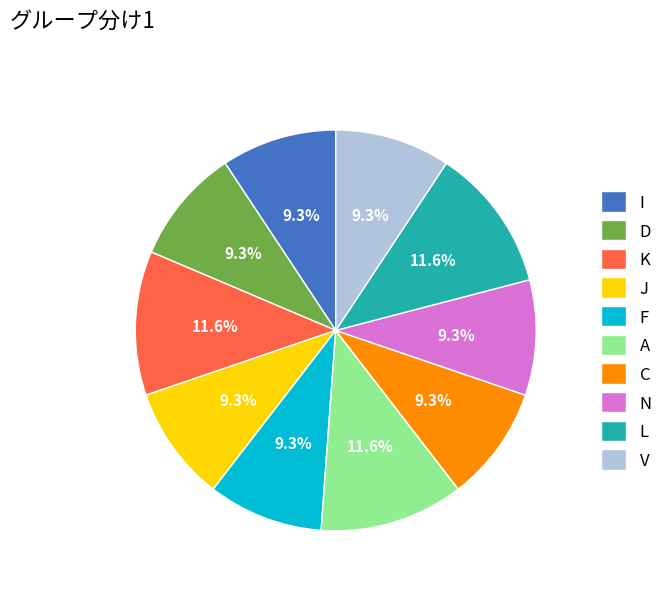

Between K and N, which is larger?

K